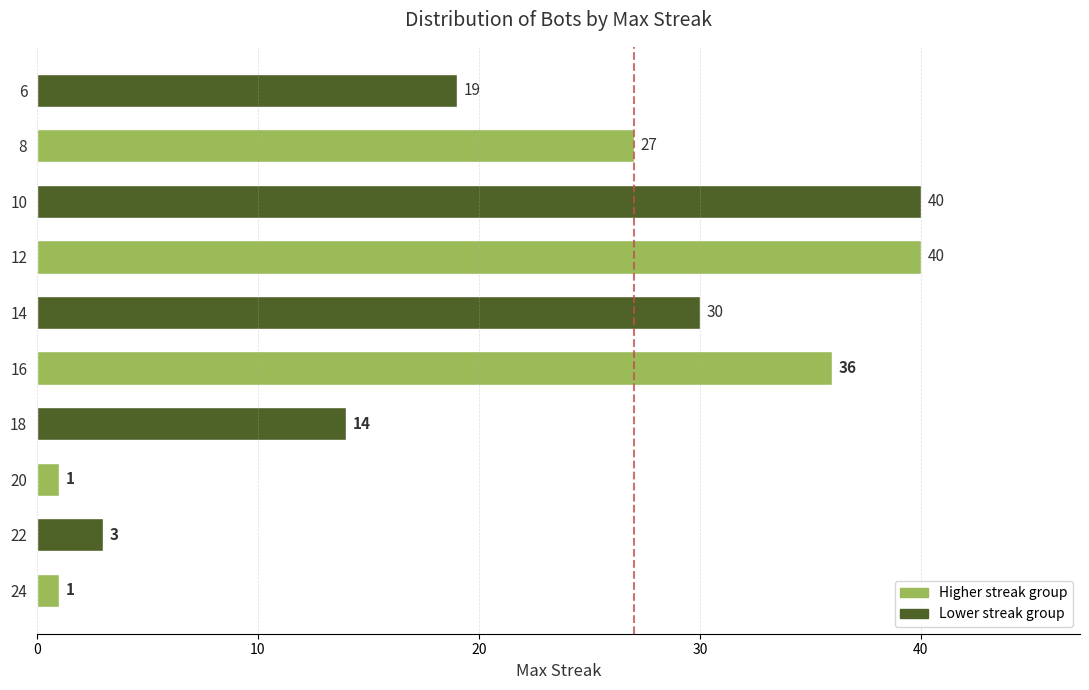

What is the ratio of the value at 12 to the value at 18?

2.9